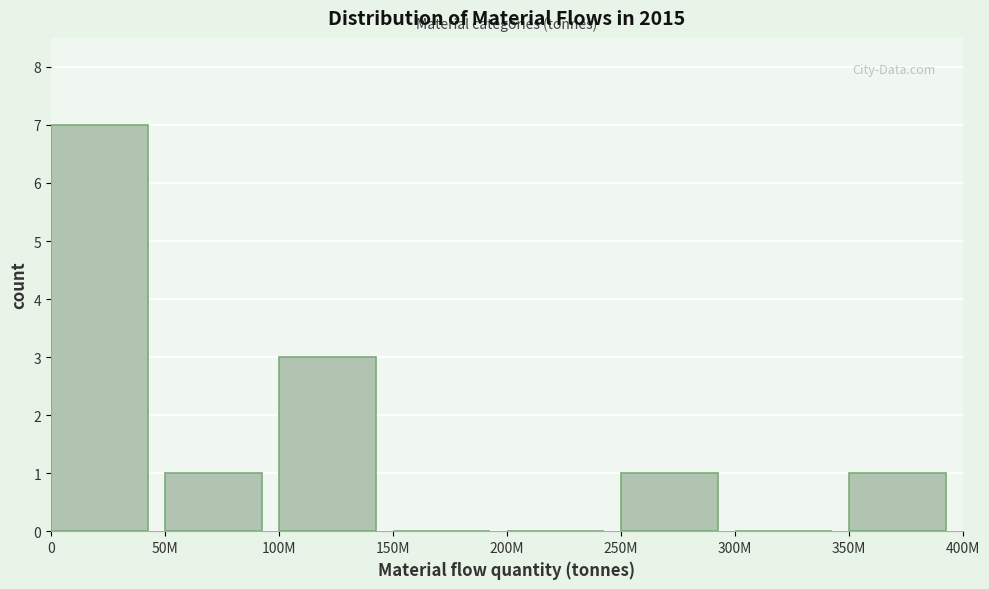

Reading left to right, list all the values displayed in this chart.

0=7	50M=1	100M=3	150M=0	200M=0	250M=1	300M=0	350M=1